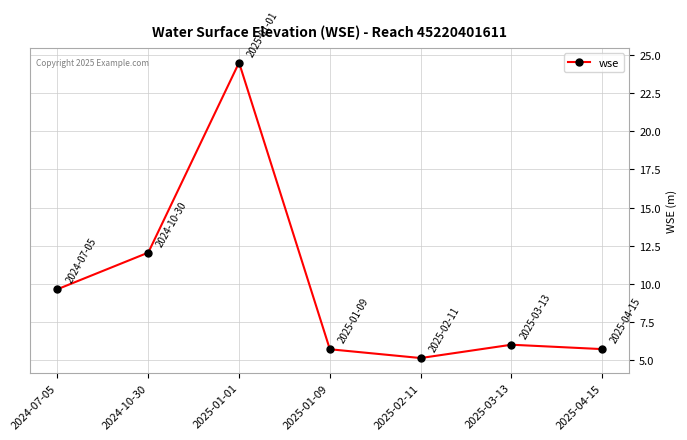

Reading left to right, transcribe all the data shown in this chart.

9.6	12.0	24.5	5.7	5.1	6.0	5.7